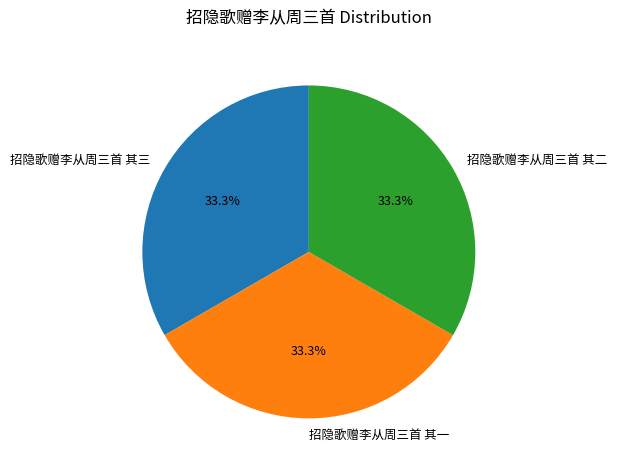

The 招隐歌赠李从周三首 其一 slice represents 33% of the pie. True or false?

True